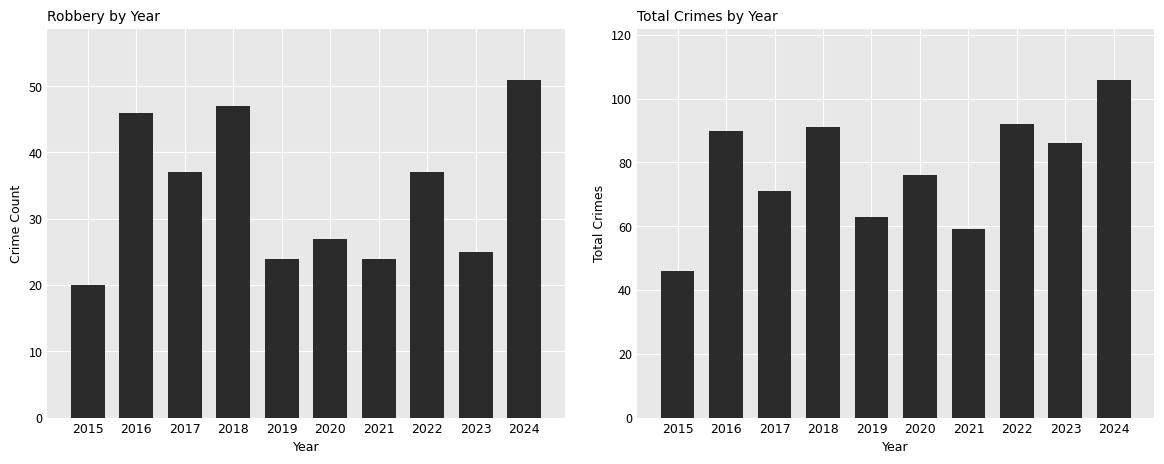

What is the average value of the Total series?

78